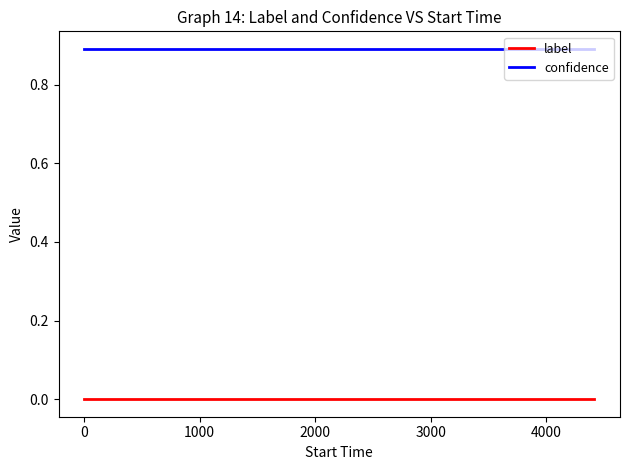

What is the greatest value displayed?

0.9